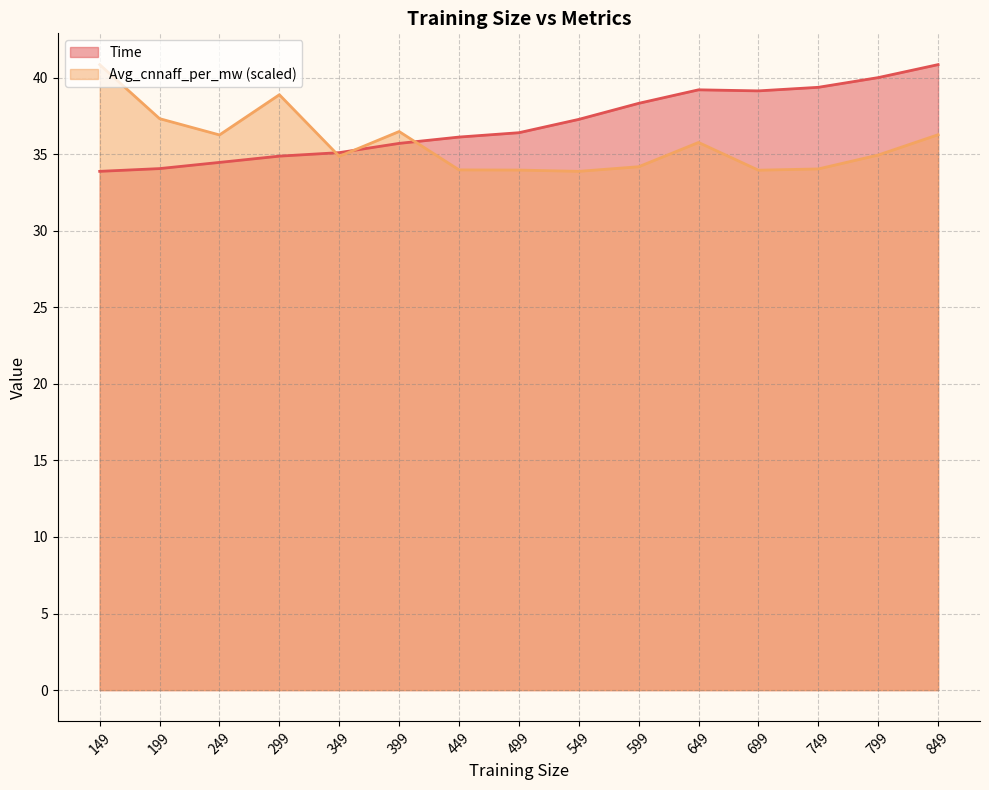

Rank the categories by Time value from highest to lowest.

849, 799, 749, 649, 699, 599, 549, 499, 449, 399, 349, 299, 249, 199, 149